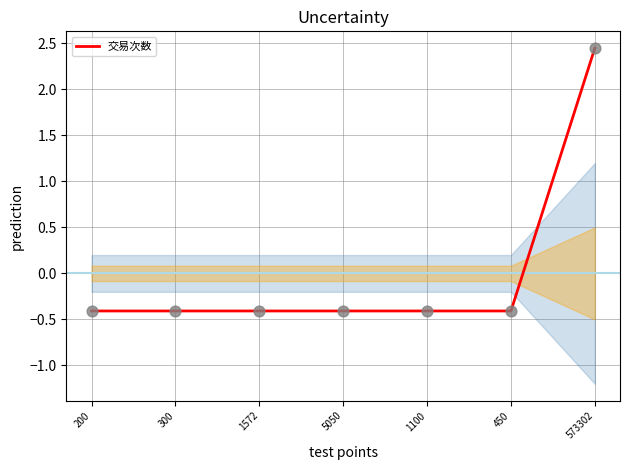

What is the change in value from 200 to 573302?

+2.9